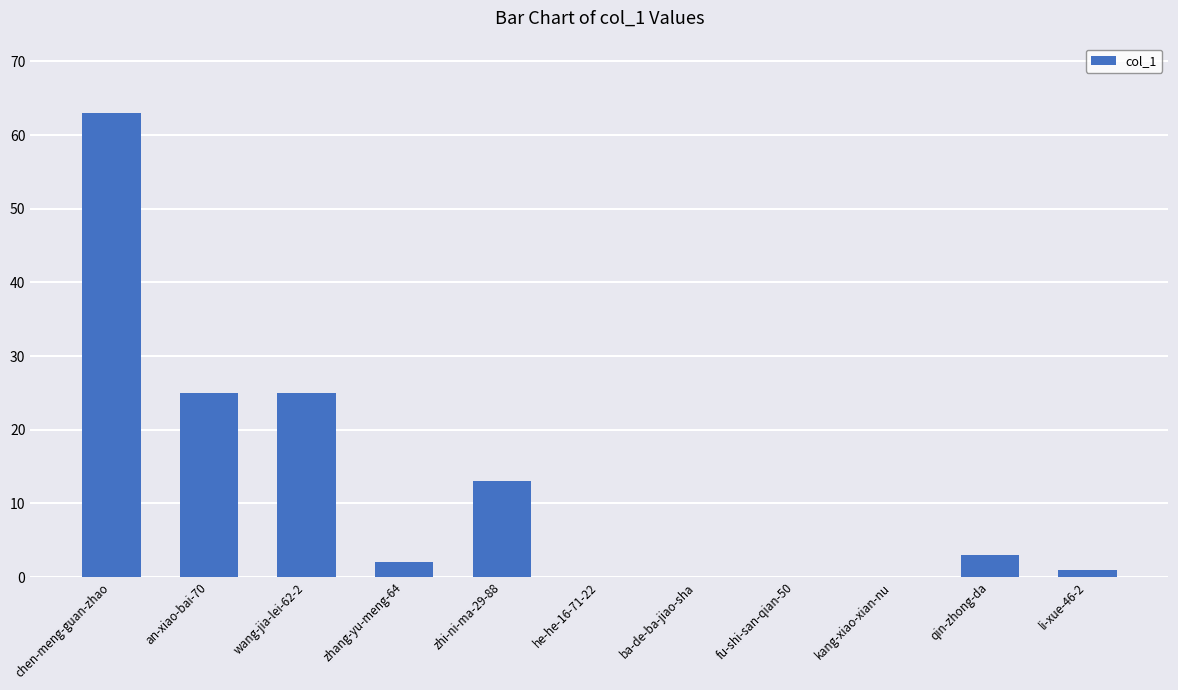

Is it true that the value at kang-xiao-xian-nu is 0?

True